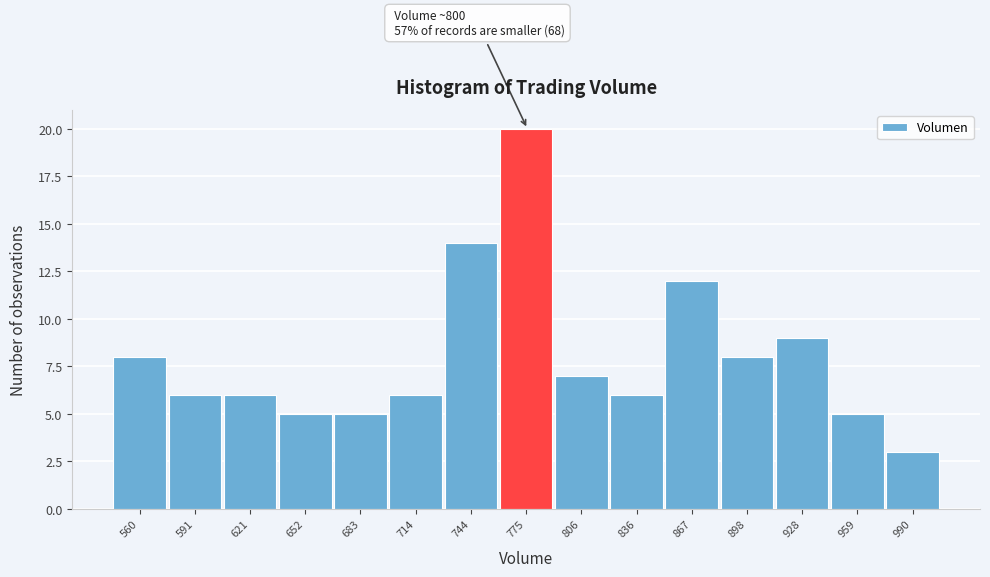

Reading right to left, what are all the values shown in this chart?

3	5	9	8	12	6	7	20	14	6	5	5	6	6	8